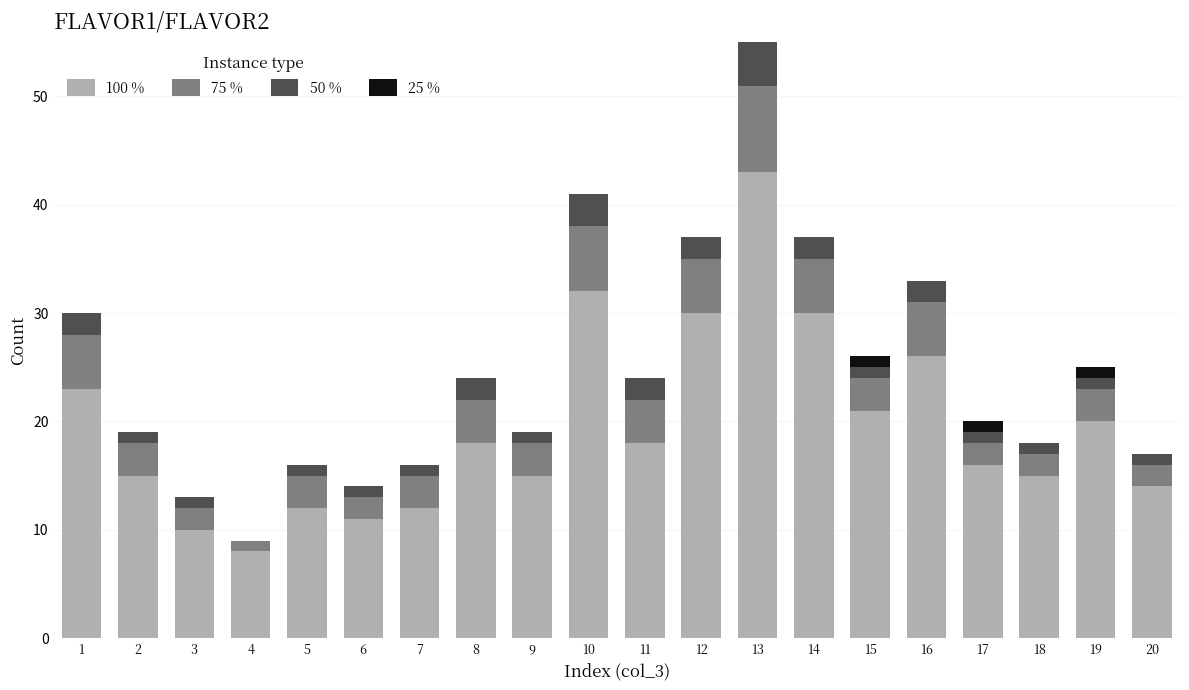

Which series has the widest spread of values?

100 %